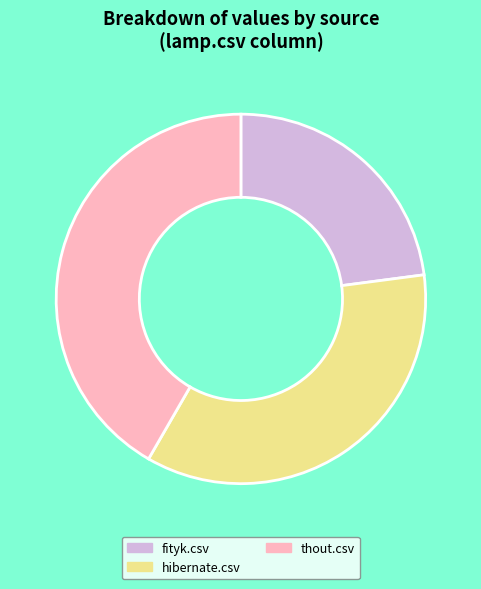

Do fityk.csv and hibernate.csv together represent more than half of the pie?

Yes